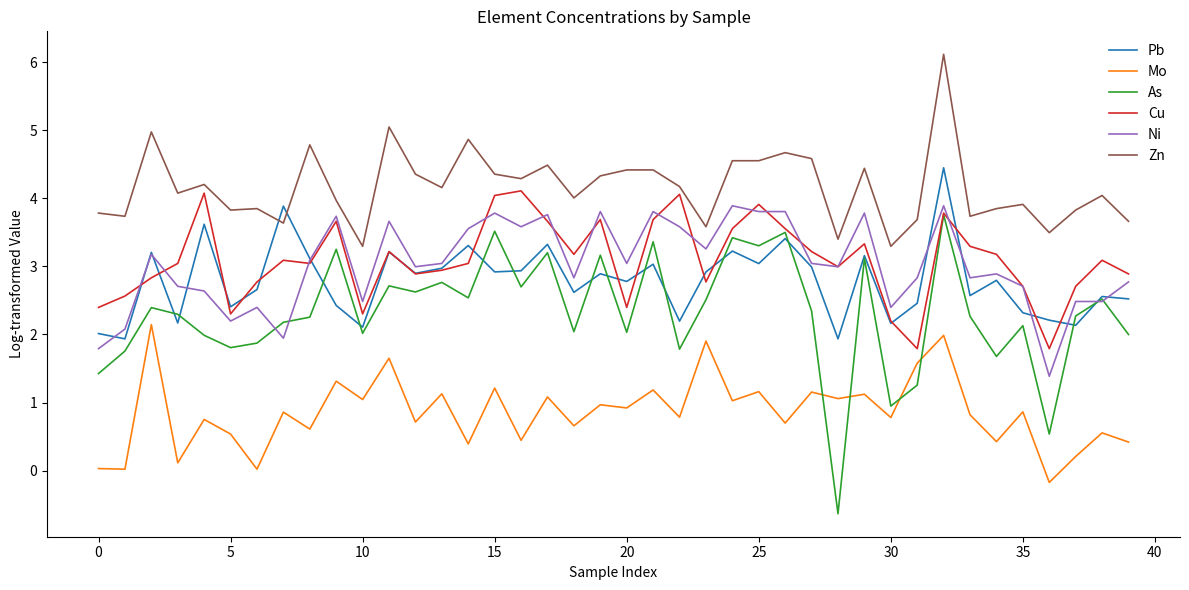

Which series has the largest range (max minus min)?

As